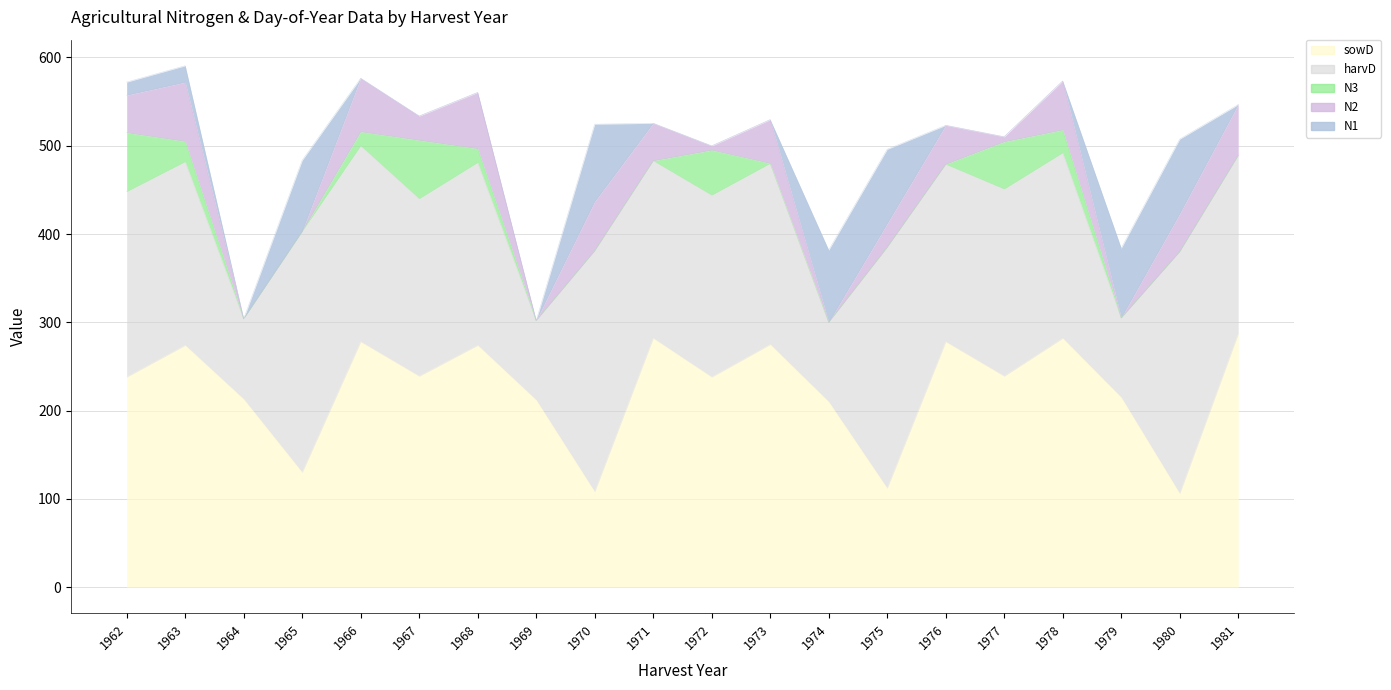

At which label does harvD first exceed 207?

1962